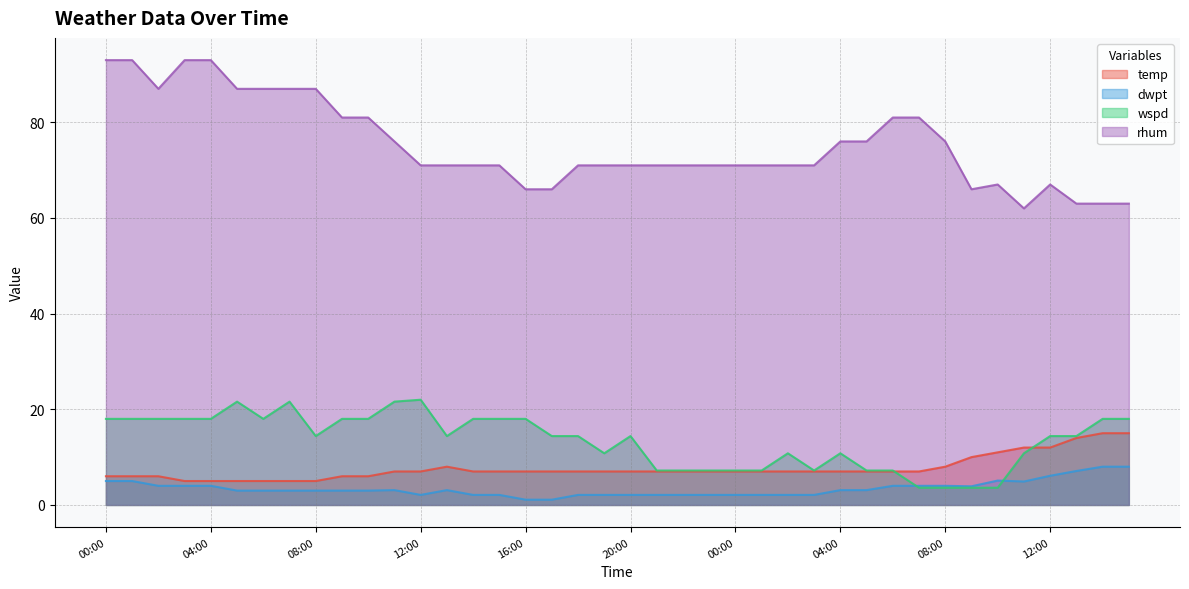

Reading right to left, list all the values displayed in this chart.

temp: 15.0	15.0	14.0	12.0	12.0	11.0	10.0	8.0	7.0	7.0	7.0	7.0	7.0	7.0	7.0	7.0	7.0	7.0	7.0	7.0	7.0	7.0	7.0	7.0	7.0	7.0	8.0	7.0	7.0	6.0	6.0	5.0	5.0	5.0	5.0	5.0	5.0	6.0	6.0	6.0
dwpt: 8.0	8.0	7.1	6.1	4.9	5.1	3.9	4.0	4.0	4.0	3.1	3.1	2.1	2.1	2.1	2.1	2.1	2.1	2.1	2.1	2.1	2.1	1.1	1.1	2.1	2.1	3.1	2.1	3.1	3.0	3.0	3.0	3.0	3.0	3.0	4.0	4.0	4.0	5.0	5.0
wspd: 18.0	18.0	14.4	14.4	10.8	3.6	3.6	3.6	3.6	7.2	7.2	10.8	7.2	10.8	7.2	7.2	7.2	7.2	7.2	14.4	10.8	14.4	14.4	18.0	18.0	18.0	14.4	22.0	21.6	18.0	18.0	14.4	21.6	18.0	21.6	18.0	18.0	18.0	18.0	18.0
rhum: 63.0	63.0	63.0	67.0	62.0	67.0	66.0	76.0	81.0	81.0	76.0	76.0	71.0	71.0	71.0	71.0	71.0	71.0	71.0	71.0	71.0	71.0	66.0	66.0	71.0	71.0	71.0	71.0	76.0	81.0	81.0	87.0	87.0	87.0	87.0	93.0	93.0	87.0	93.0	93.0